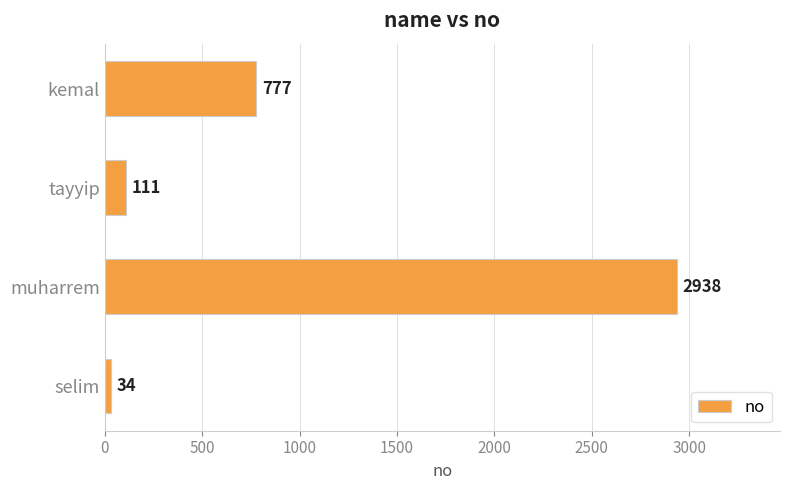

The value at muharrem is 5251. True or false?

False